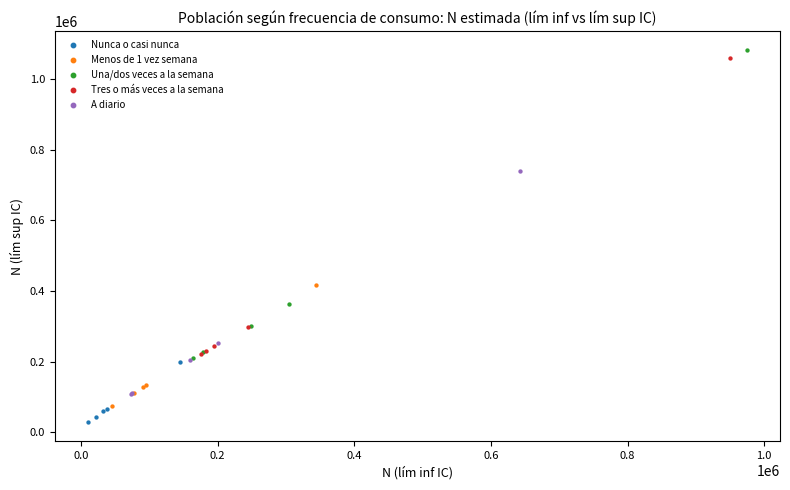

What are all the series names shown in the legend?

Nunca o casi nunca, Menos de 1 vez semana, Una/dos veces a la semana, Tres o más veces a la semana, A diario